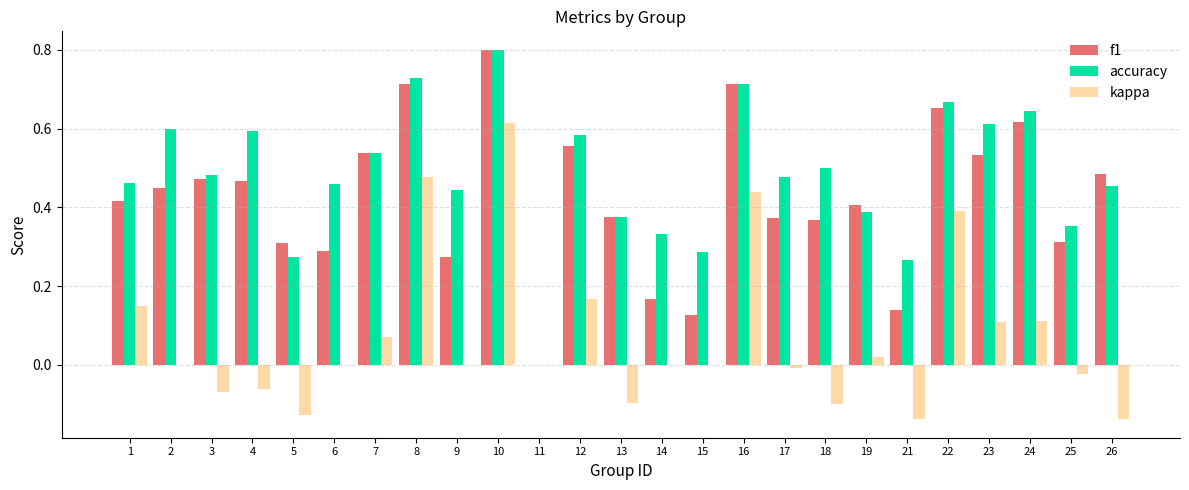

What is the maximum value shown in the chart?

0.8